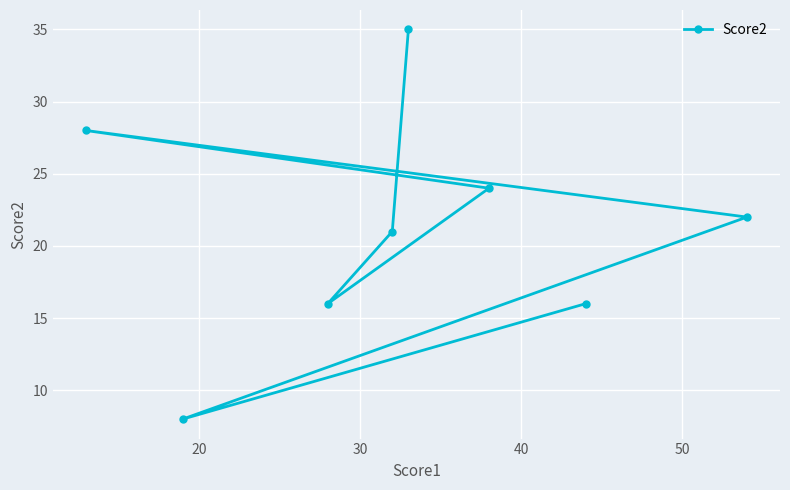

What is the value of the 7th point from the left?

16